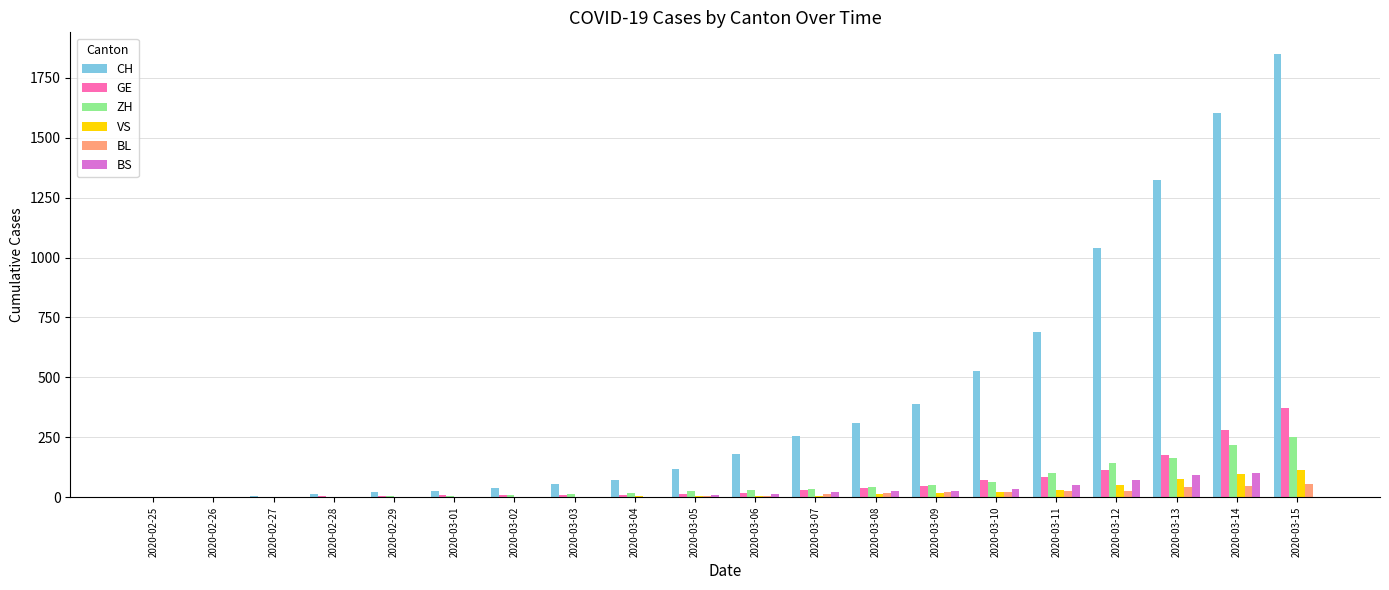

Does the chart contain stacked bars?

No